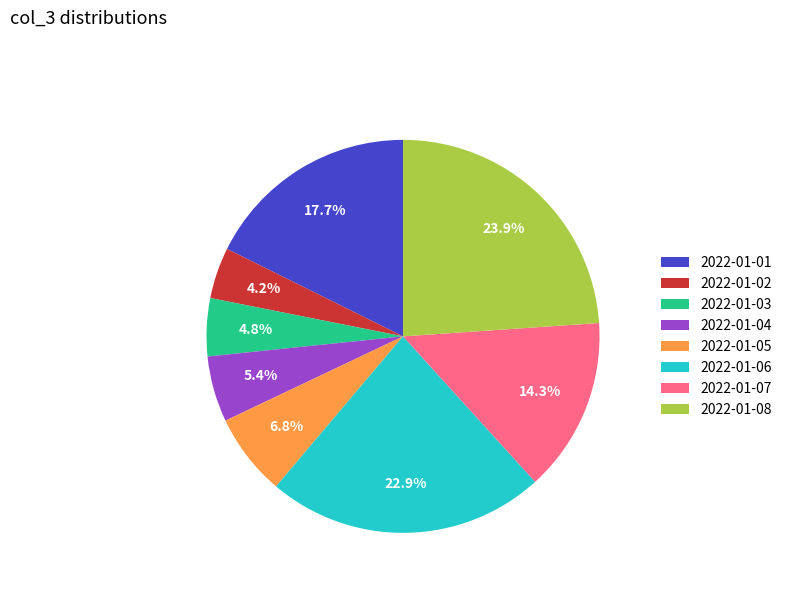

Which slice is the largest?

2022-01-08